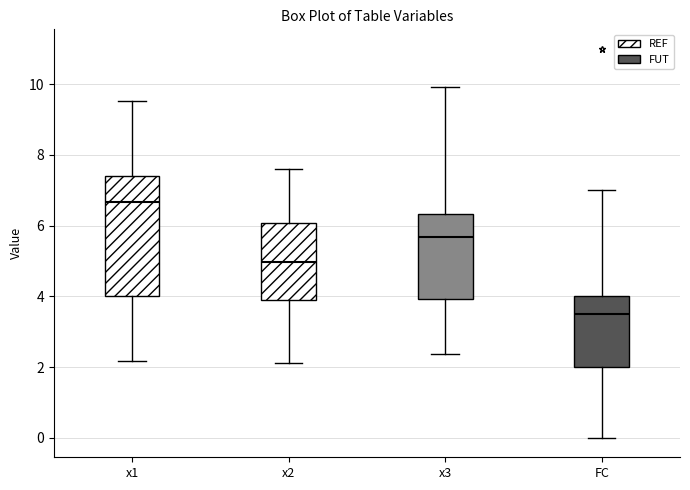

Which box's median line is the highest?

x1